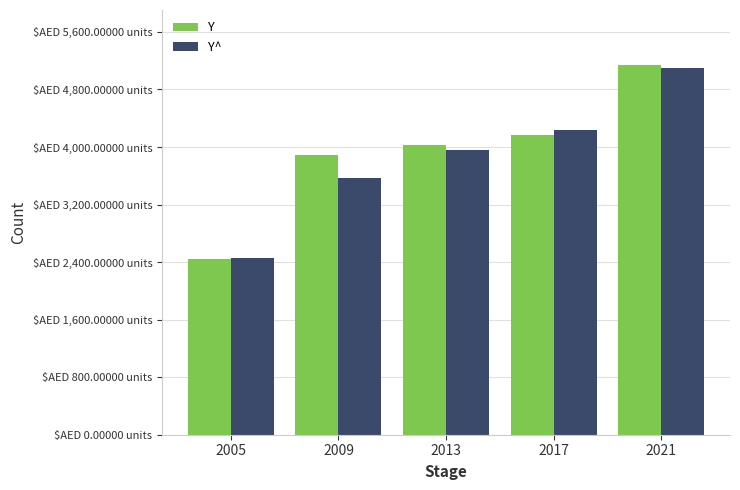

Does the chart contain stacked bars?

No